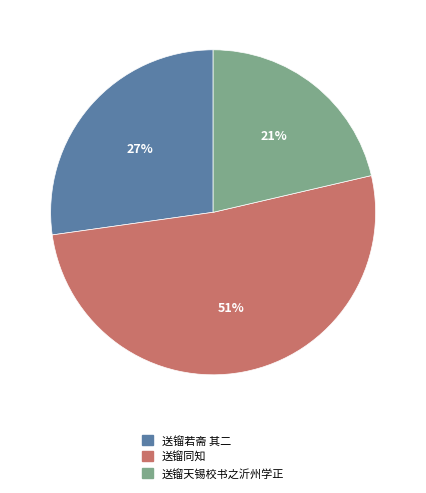

Is the sum of 送镏同知 and 送镏若斋 其二 greater than half?

Yes